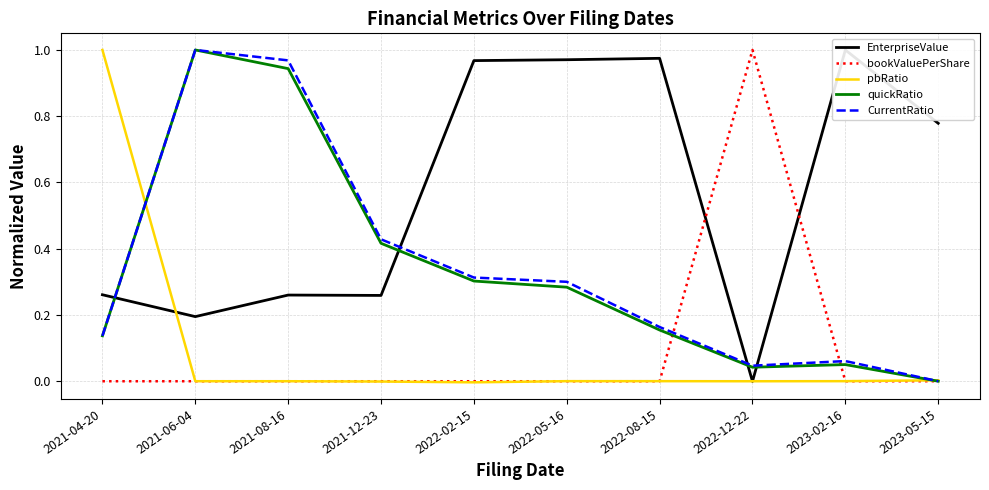

True or false: EnterpriseValue has a value of 1.0 at 2022-02-15.

True